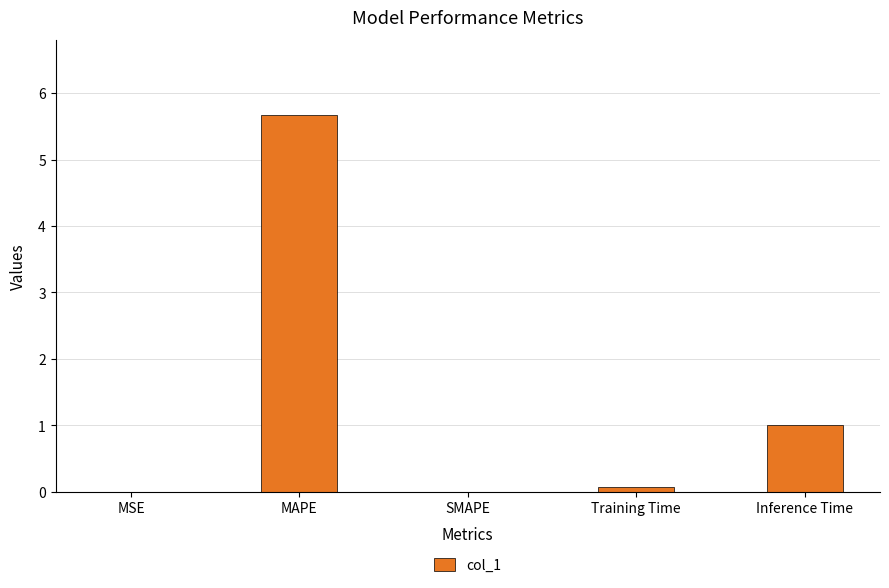

Where is the data nearest to the value 2?

Inference Time